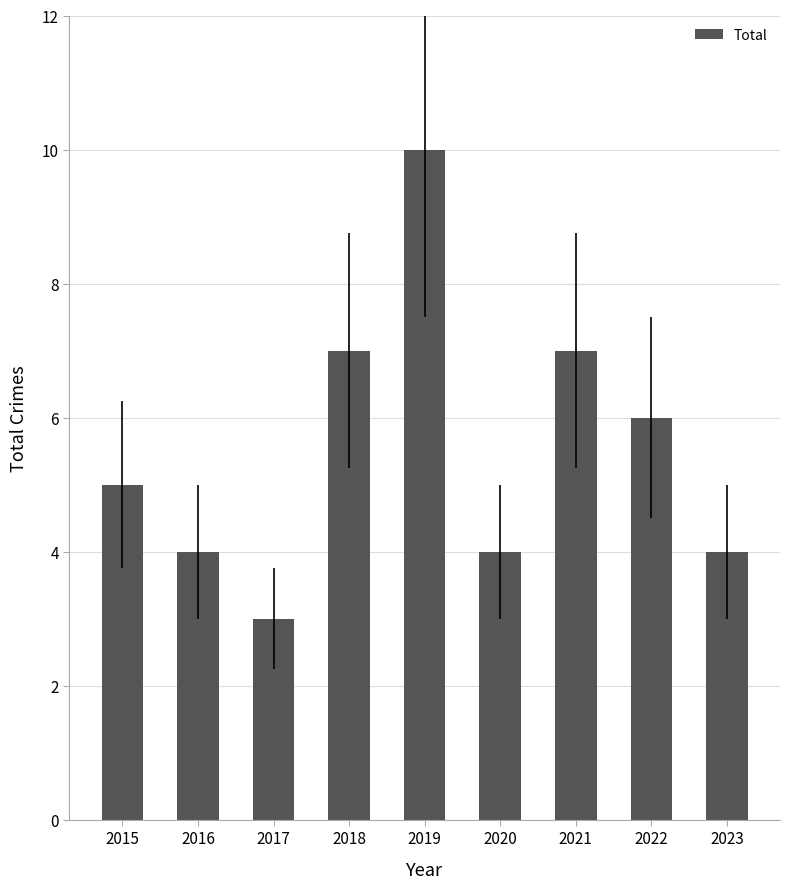

Count the values in the range 4 to 7.

7